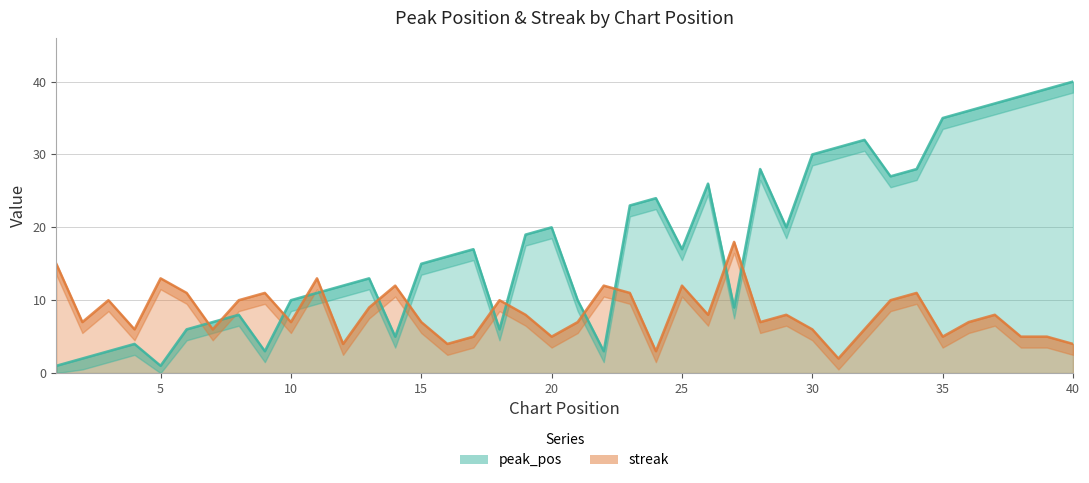

In peak_pos, how many points are lower than both neighbors (excluding endpoints)?

9